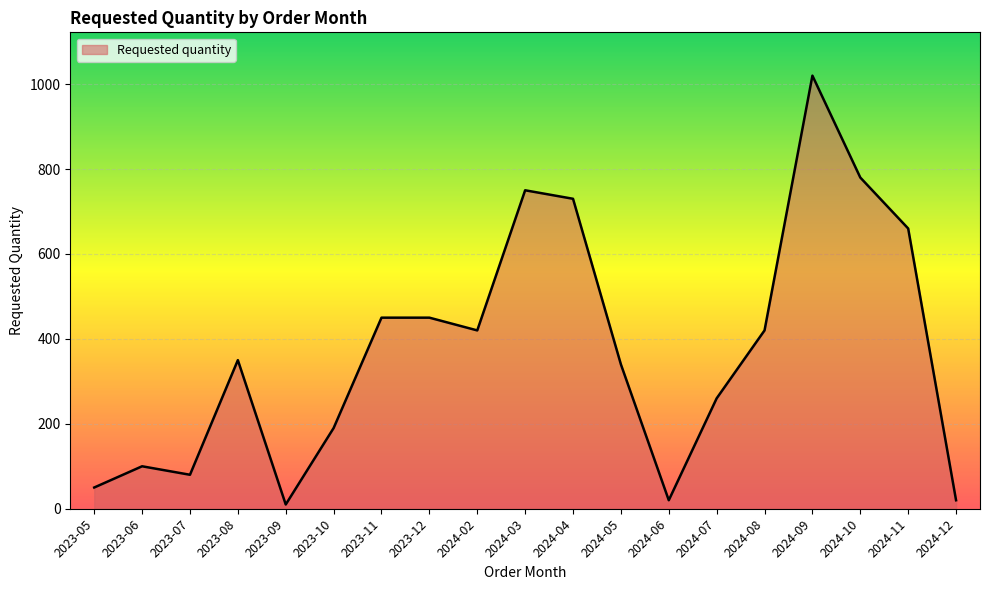

What is the sum of the values at 2024-05 and 2024-03?

1090